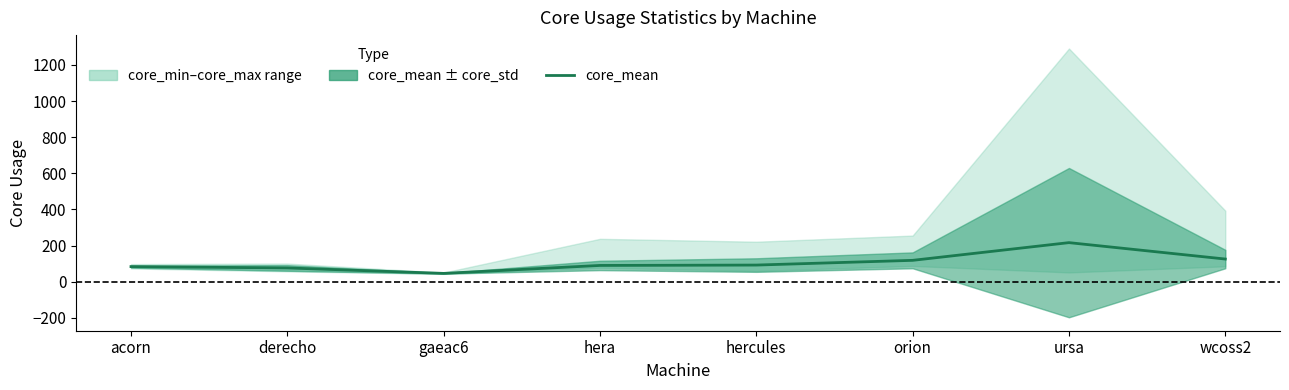

What is the change in value from hercules to orion?

+26.1